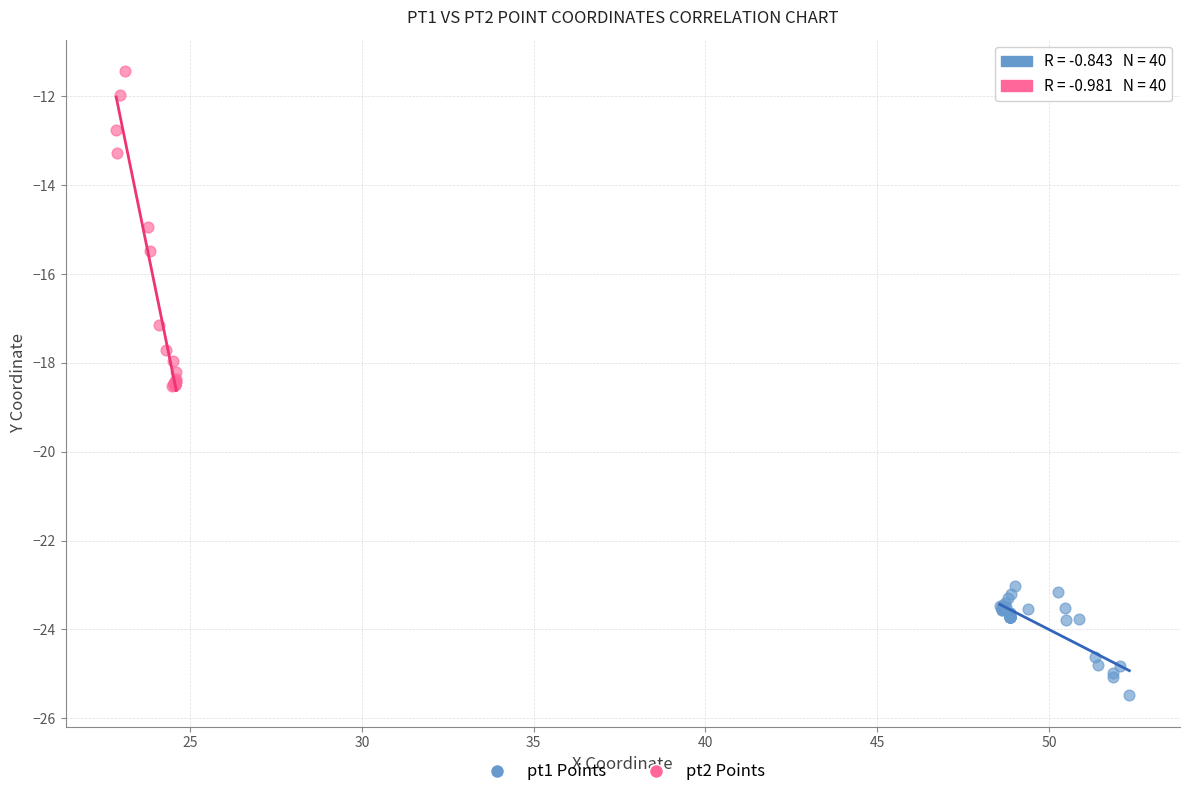

Which series reaches the minimum Y coordinate?

pt1 Points